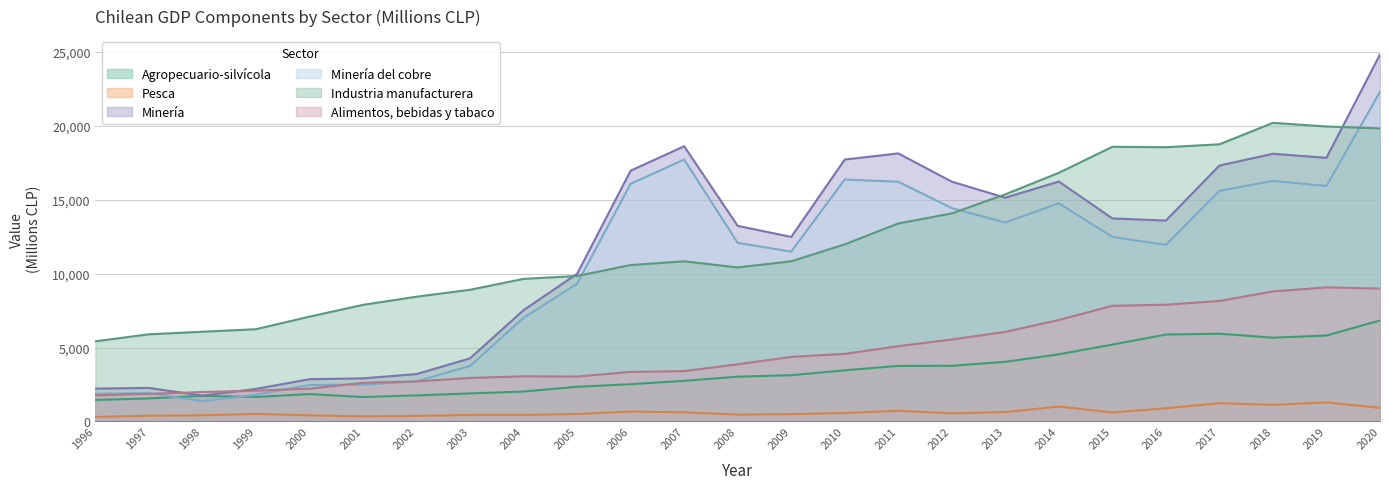

What is the difference between the second highest and second lowest values in the Pesca series?

894